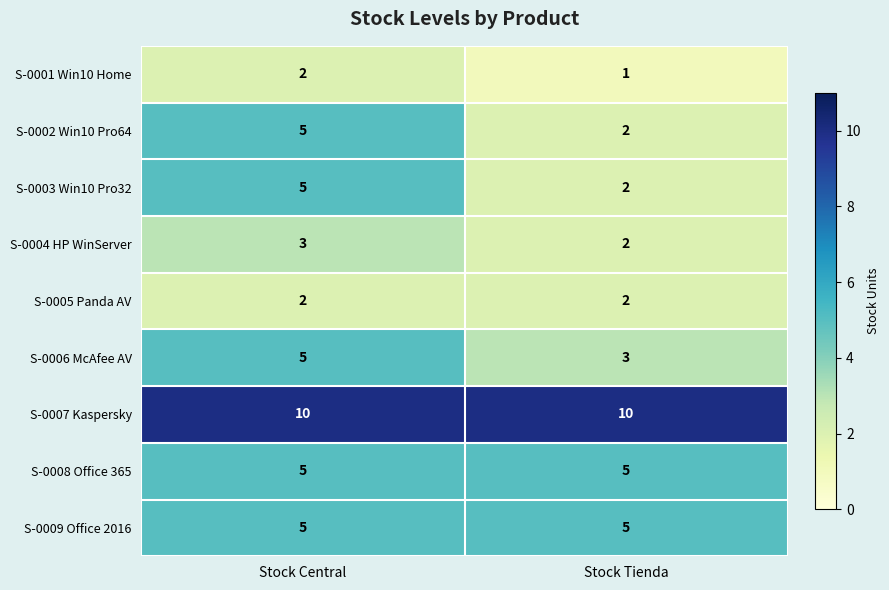

What is the sum of all S-0004 HP WinServer values?

5